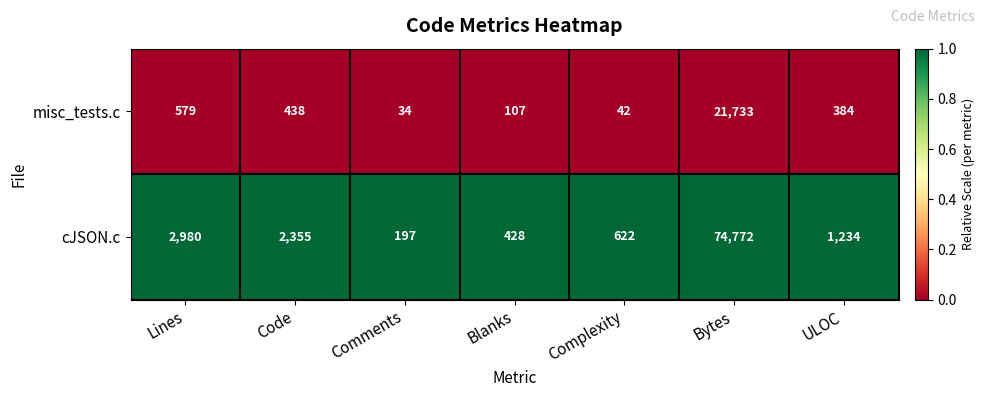

Reading left to right, transcribe all the data shown in this chart.

misc_tests.c: Lines=579	Code=438	Comments=34	Blanks=107	Complexity=42	Bytes=21733	ULOC=384
cJSON.c: Lines=2980	Code=2355	Comments=197	Blanks=428	Complexity=622	Bytes=74772	ULOC=1234